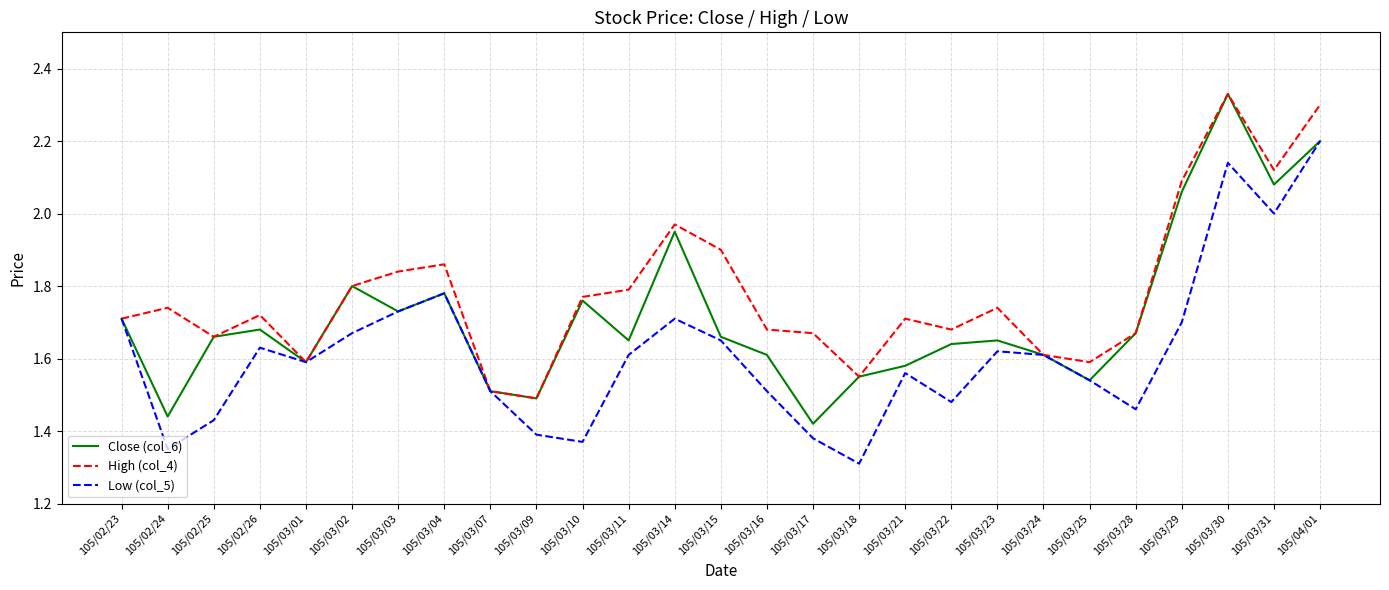

Between 105/03/16 and 105/03/18, which series saw the biggest shift?

Low (col_5)